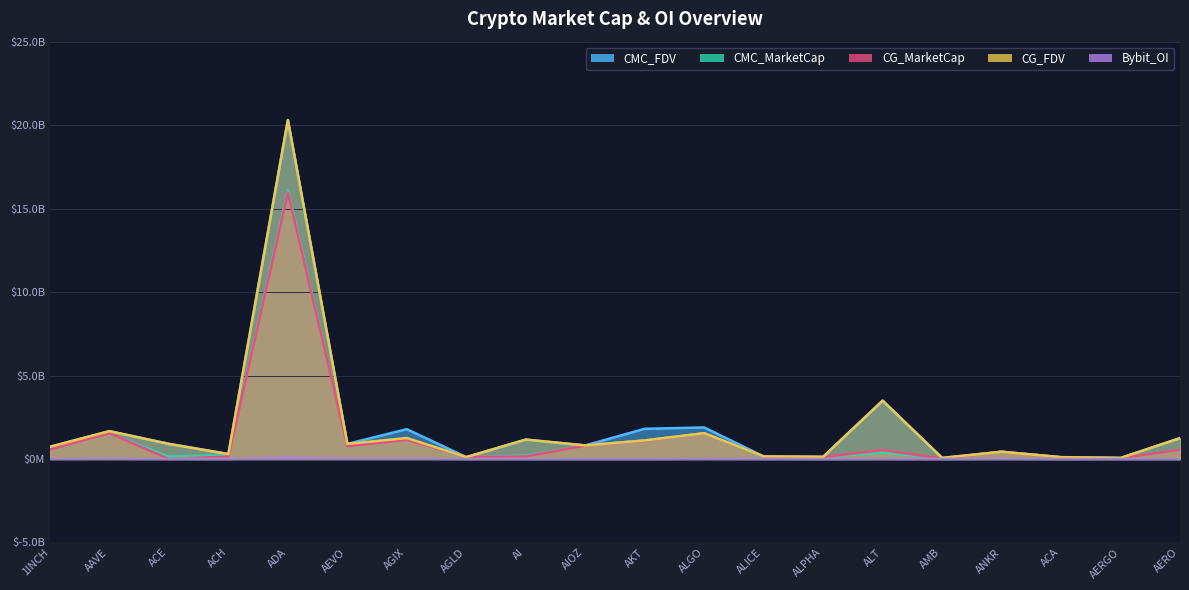

What is the label of the 10th point from the left?

AIOZ